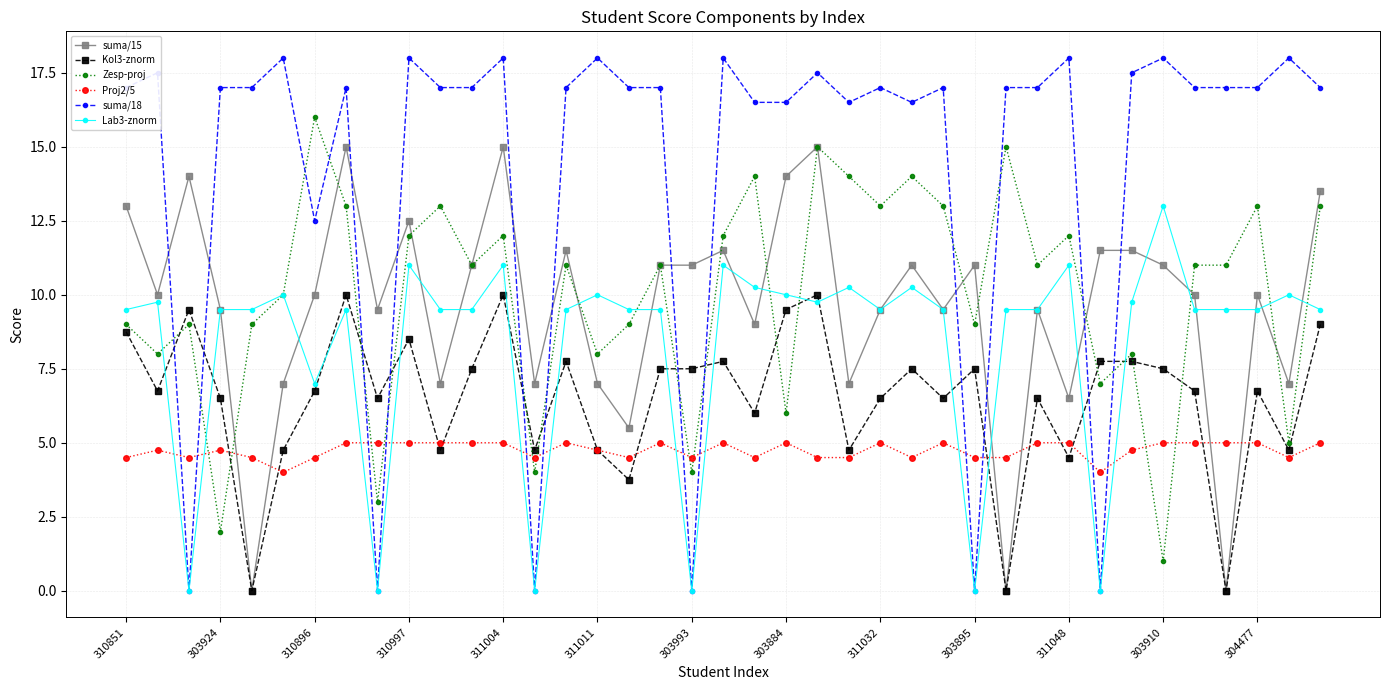

What is the value of the suma/15 point at the 13th from the left?

15.0